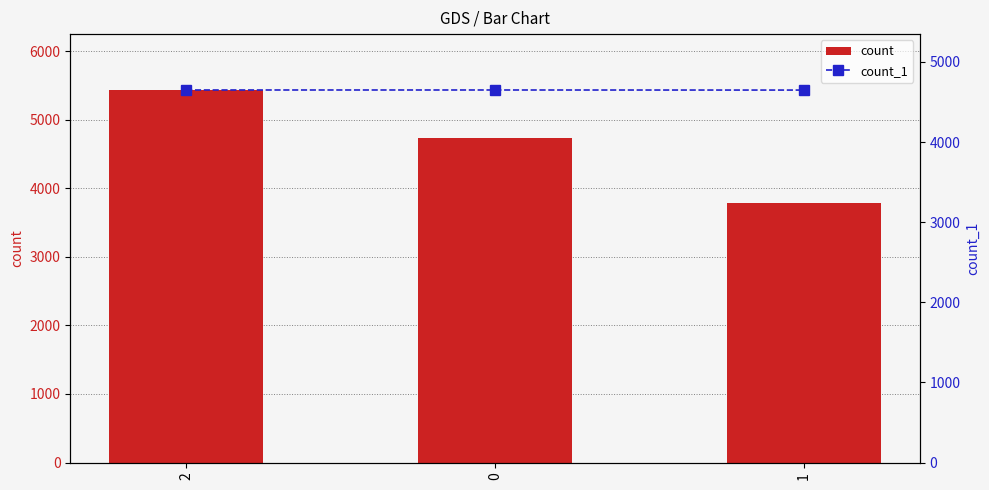

The count_1 series shows 4649 at 1. True or false?

True